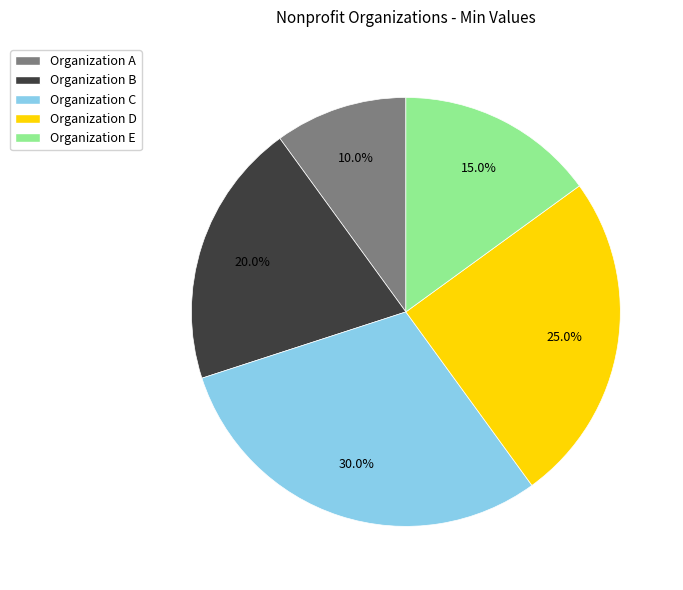

To the nearest percent, what is the difference between the Organization D and Organization E slice percentages?

10%